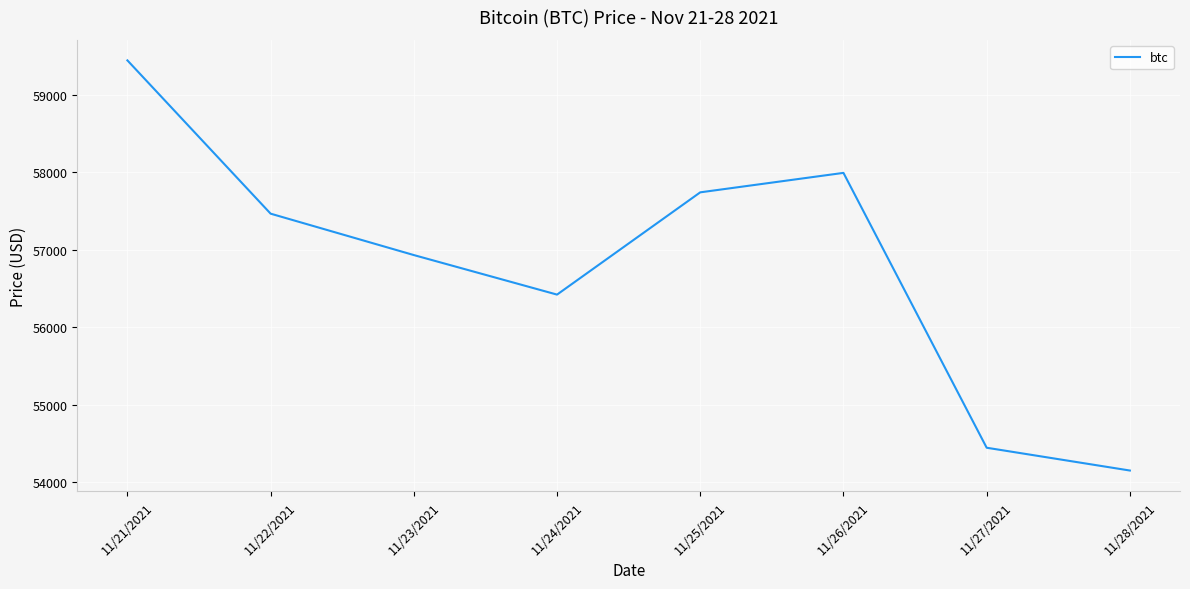

Is it true that the value at 11/25/2021 is 23712?

False